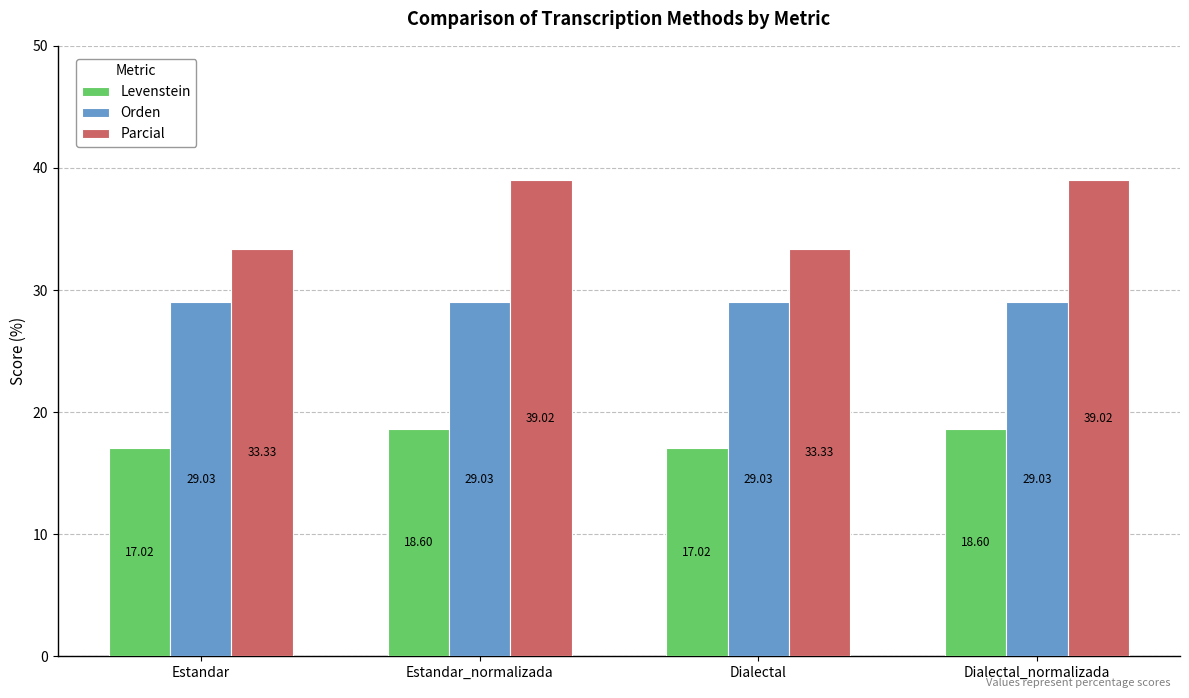

What is the label of the 4th bar from the left?

Dialectal_normalizada